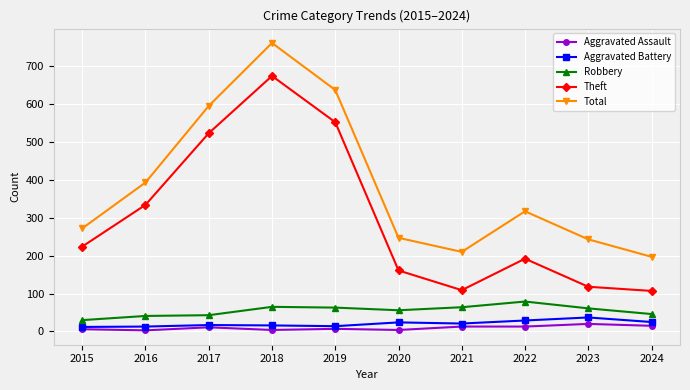

What is the difference between the maximum and minimum values in the Robbery series?

49